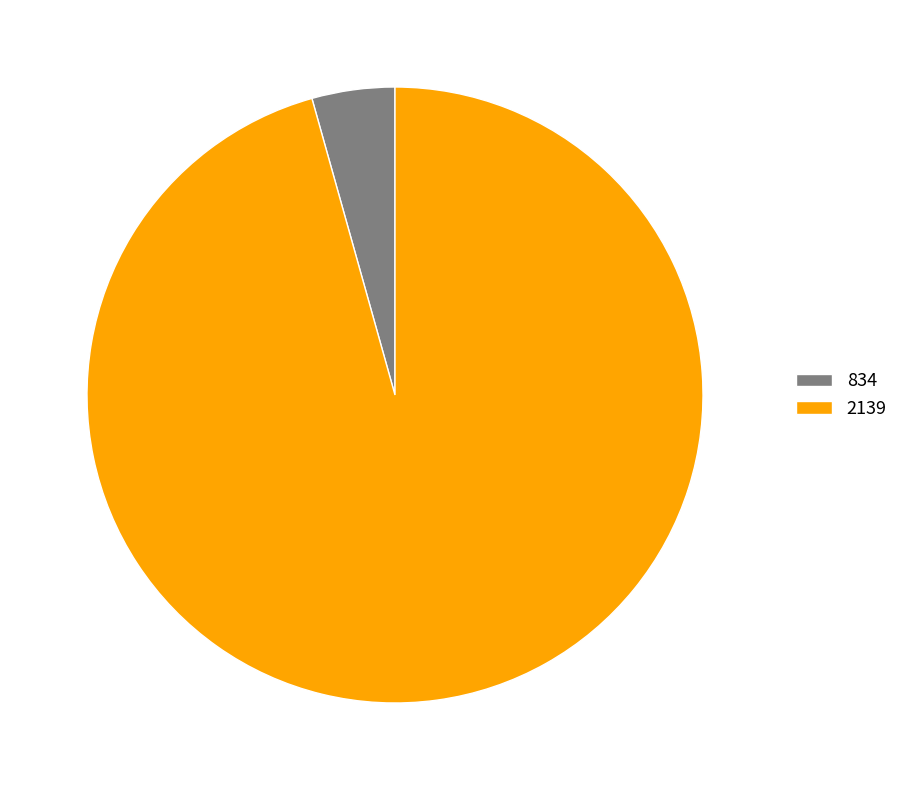

Rank the categories by value from highest to lowest.

2139, 834